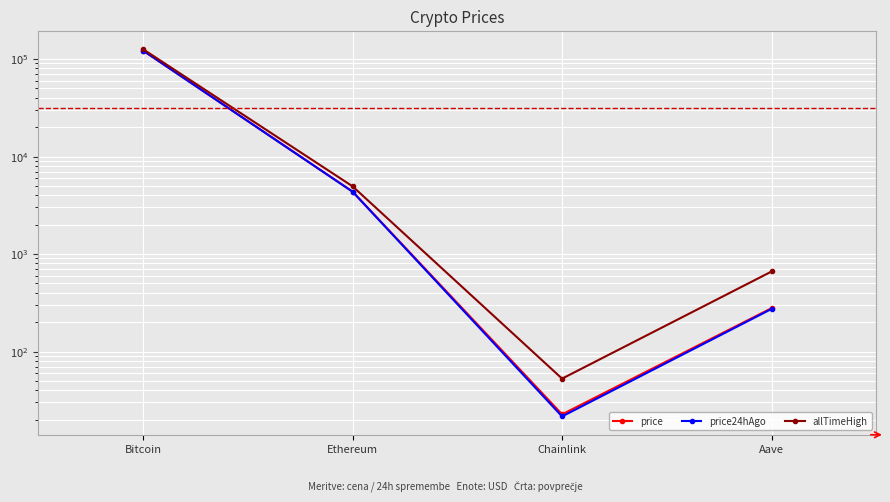

Between which two adjacent categories do price and price24hAgo first intersect?

Bitcoin and Ethereum